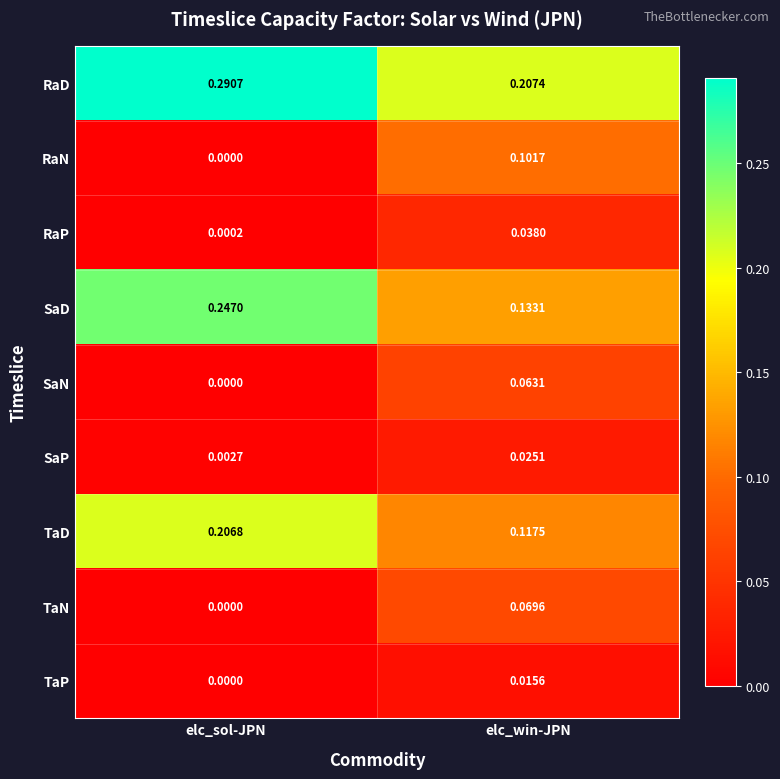

Which series changed the most between elc_sol-JPN and elc_win-JPN?

SaD